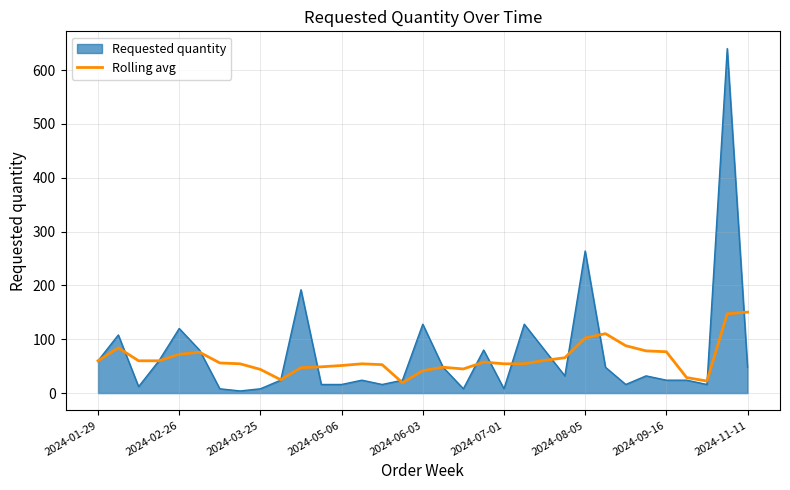

What is the minimum value for Rolling avg?

19.2